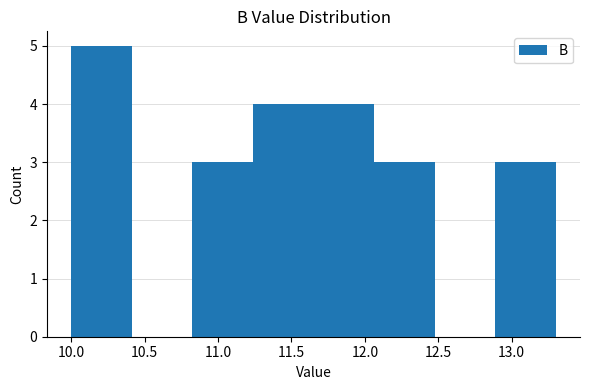

What is the height of the bar covering 11.25 to 11.65 on the x-axis? Neither the bar edges nor the heights are printed on the chart, so give them approximately, as read against the axes.

4